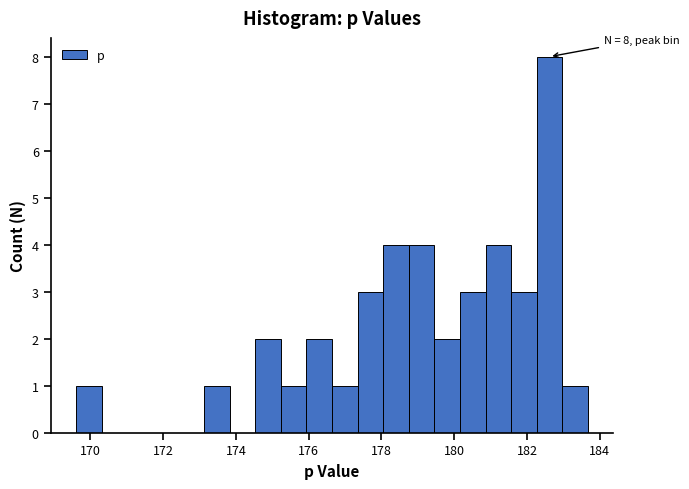

Read against the x-axis, roughly where is the centre of the tallest bar?

182.6